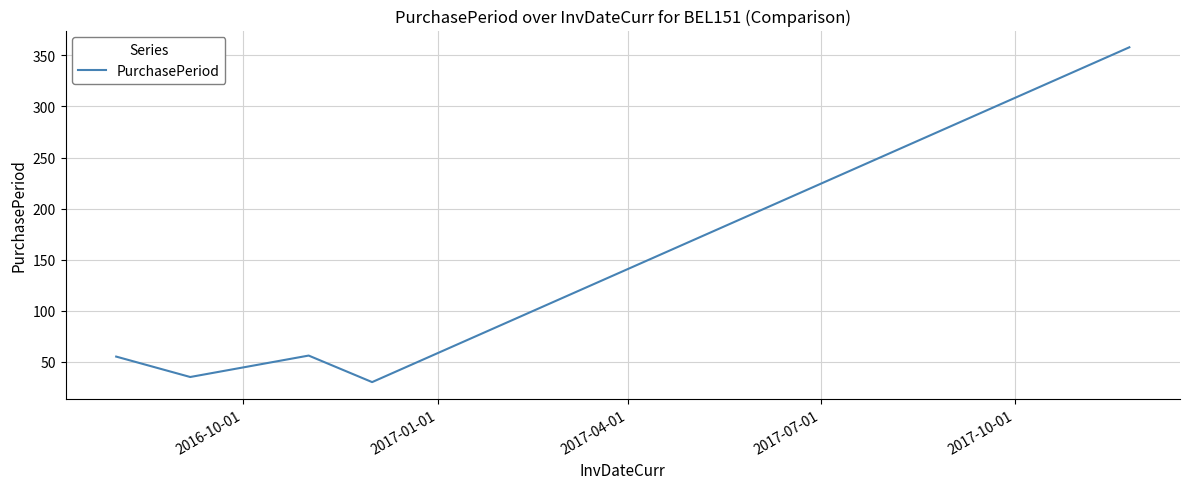

What is the sum of all values?

534